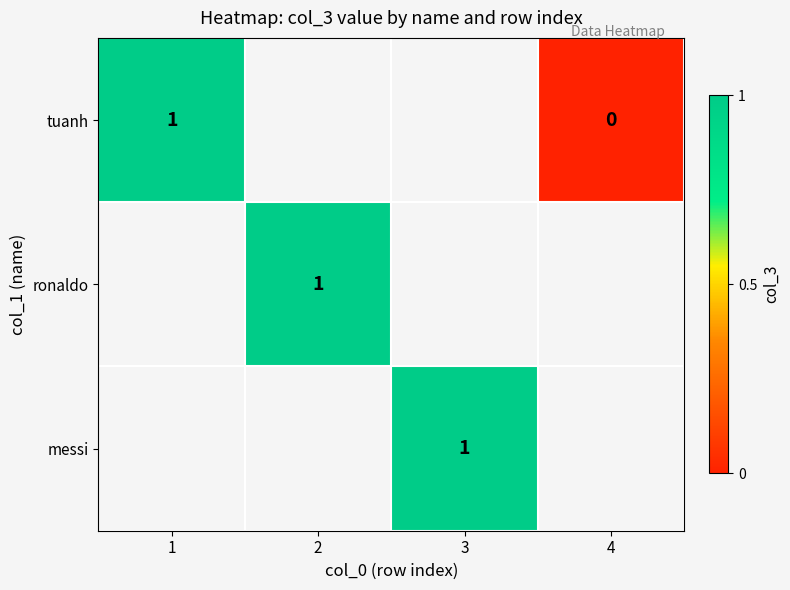

Is it true that messi equals 1 at 3?

True